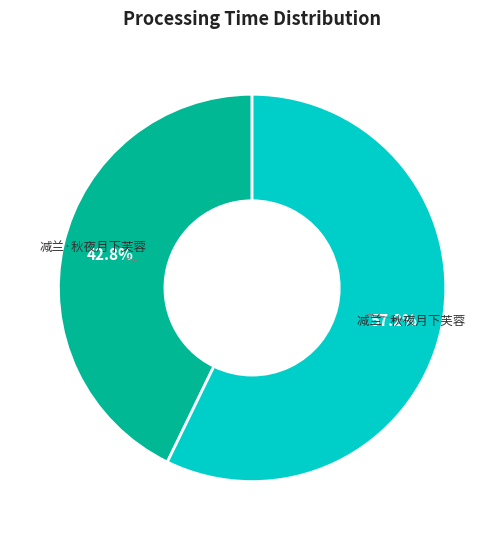

Approximately how many times larger is the value at 减兰·秋夜月下芙蓉 compared to 减兰 秋夜月下芙蓉?

0.7